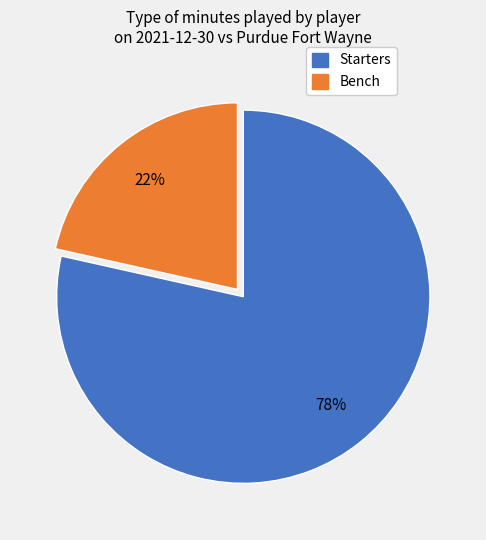

To the nearest percent, what portion does Starters represent?

79%